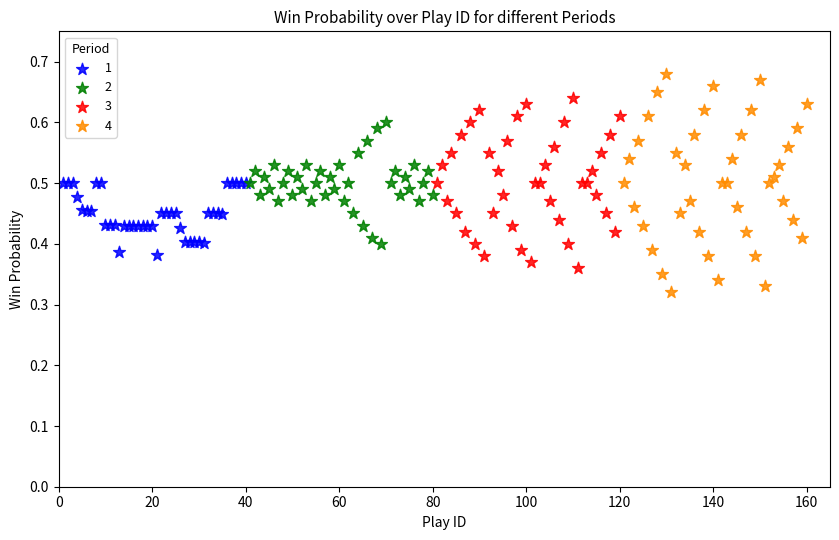

Which series has the largest Y range (max minus min)?

4